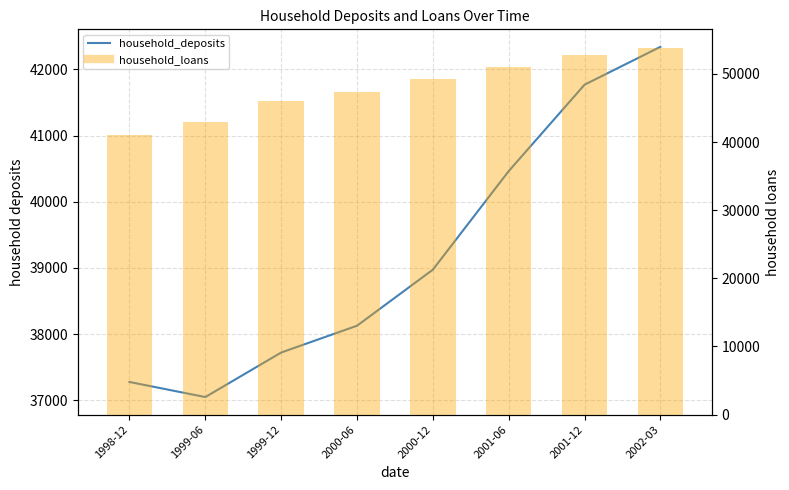

Where is household_deposits nearest to the value 39695?

2000-12